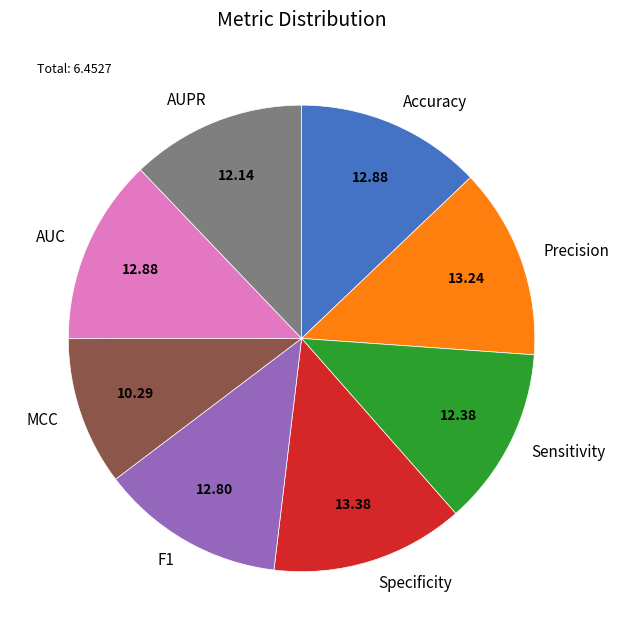

Which has a higher value, Accuracy or MCC?

Accuracy